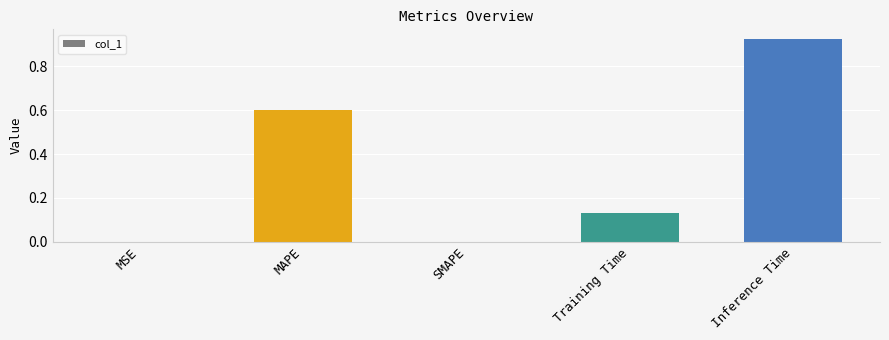

What is the sum of all values?

1.7